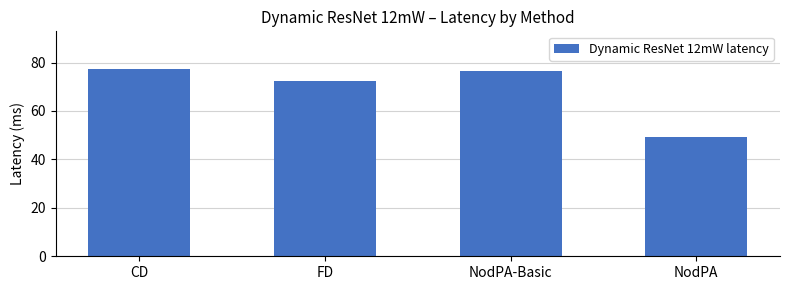

Where does the data first go above 76?

CD